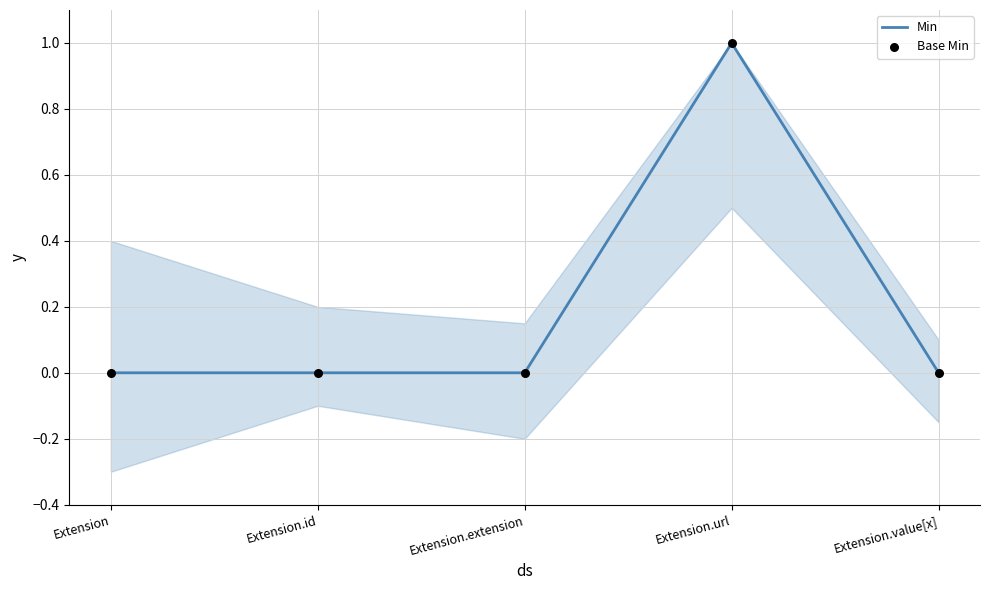

At which category is the sum across all series the highest?

Extension.url